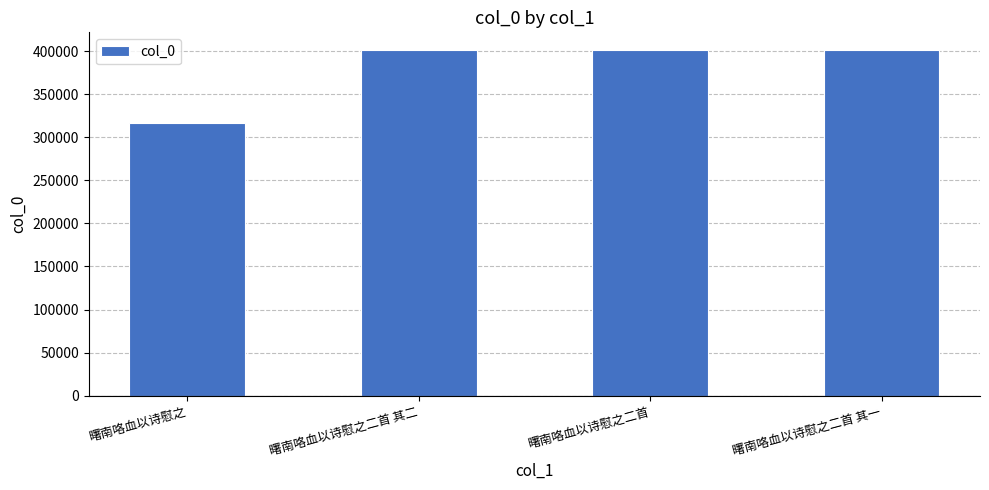

What is the average value?

380076